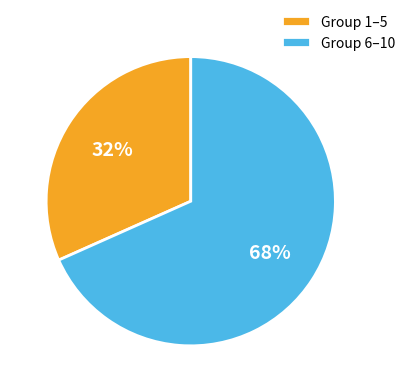

How many segments does this pie chart have?

2